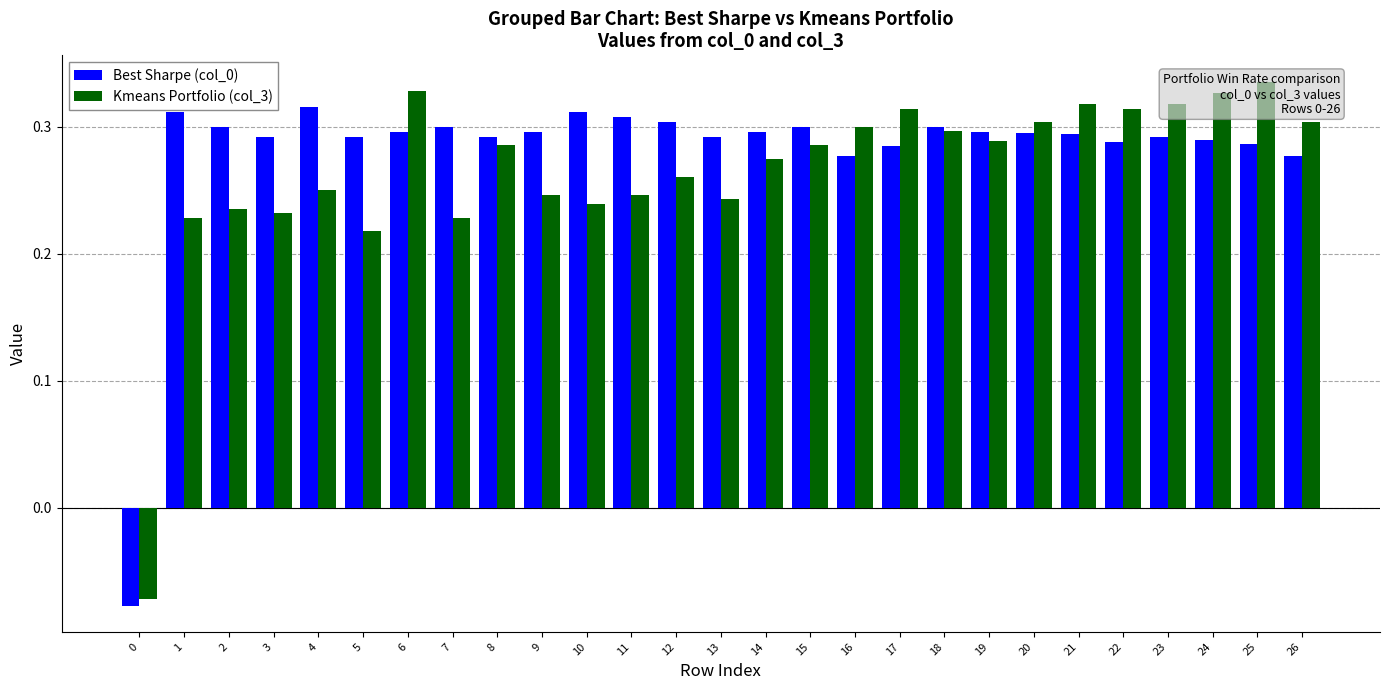

What is the total value across all series at 14?

0.6